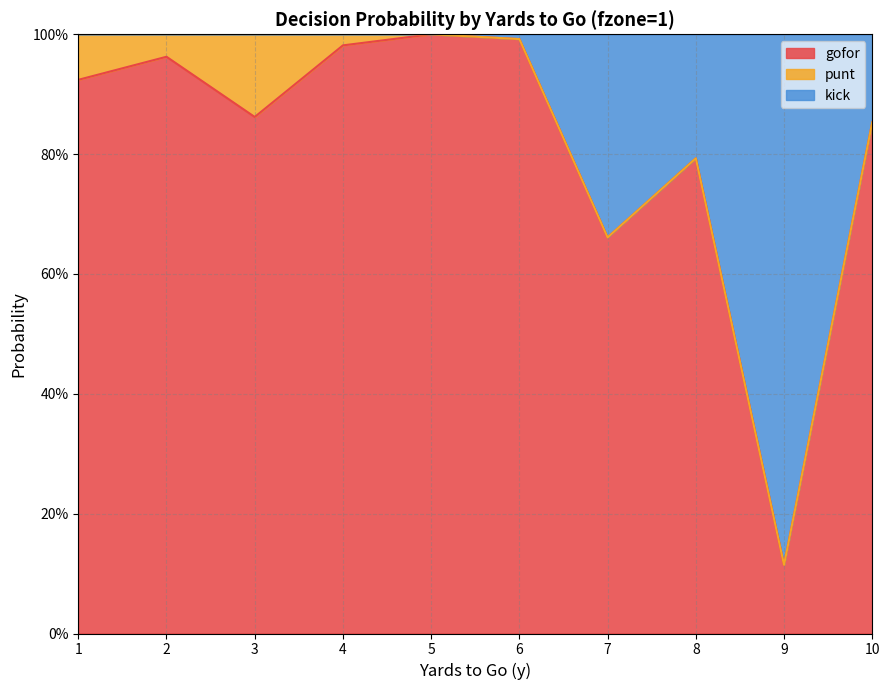

What is the highest value of the gofor series?

1.0